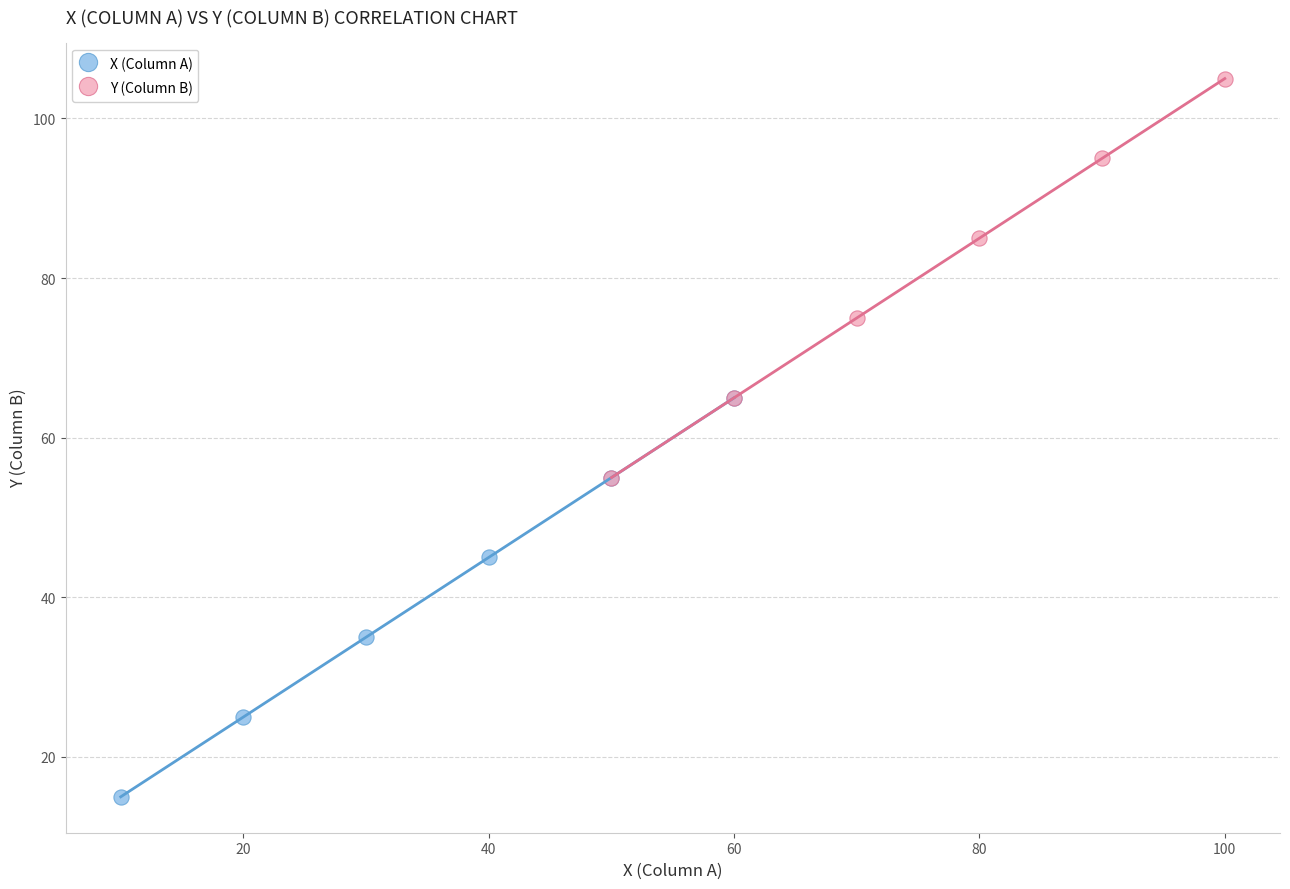

Which series reaches the maximum Y coordinate?

Y (Column B)